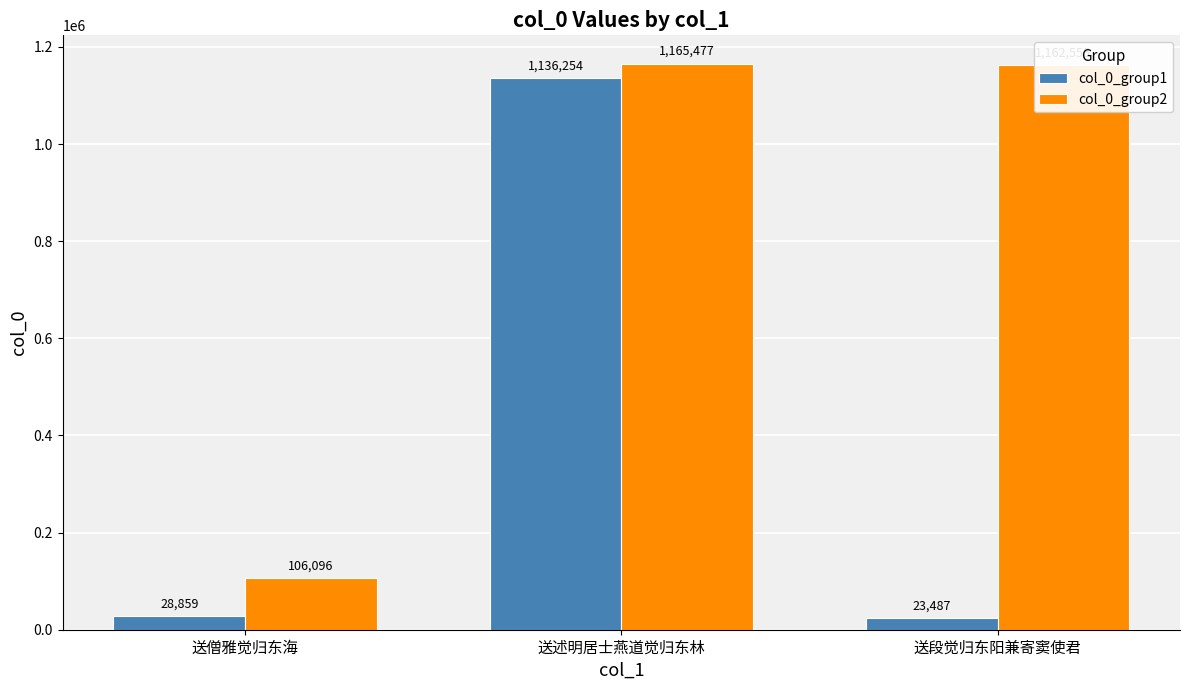

At which category is the sum across all series the highest?

送述明居士燕道觉归东林